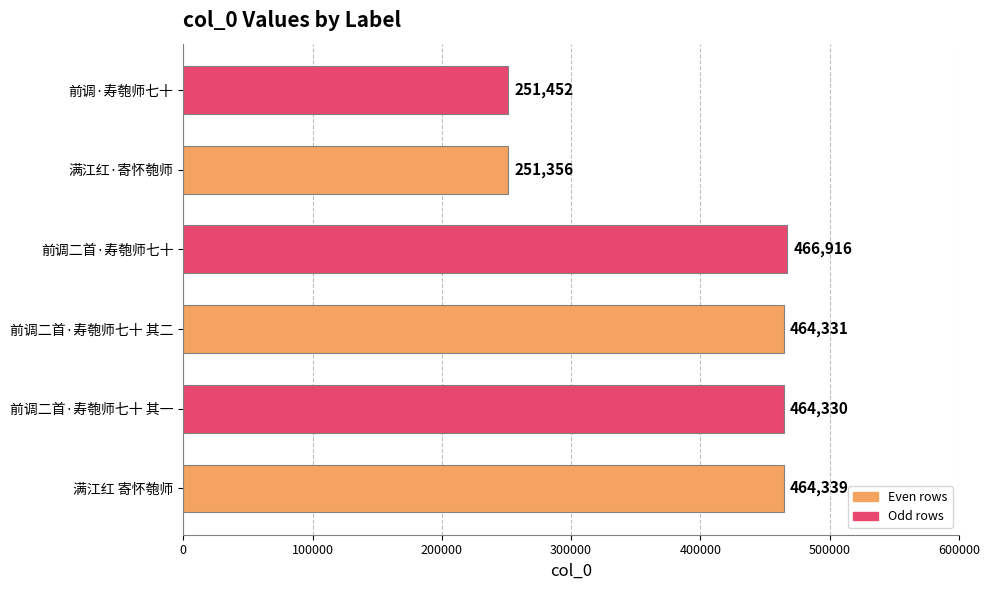

What is the sum of all values?

2362724